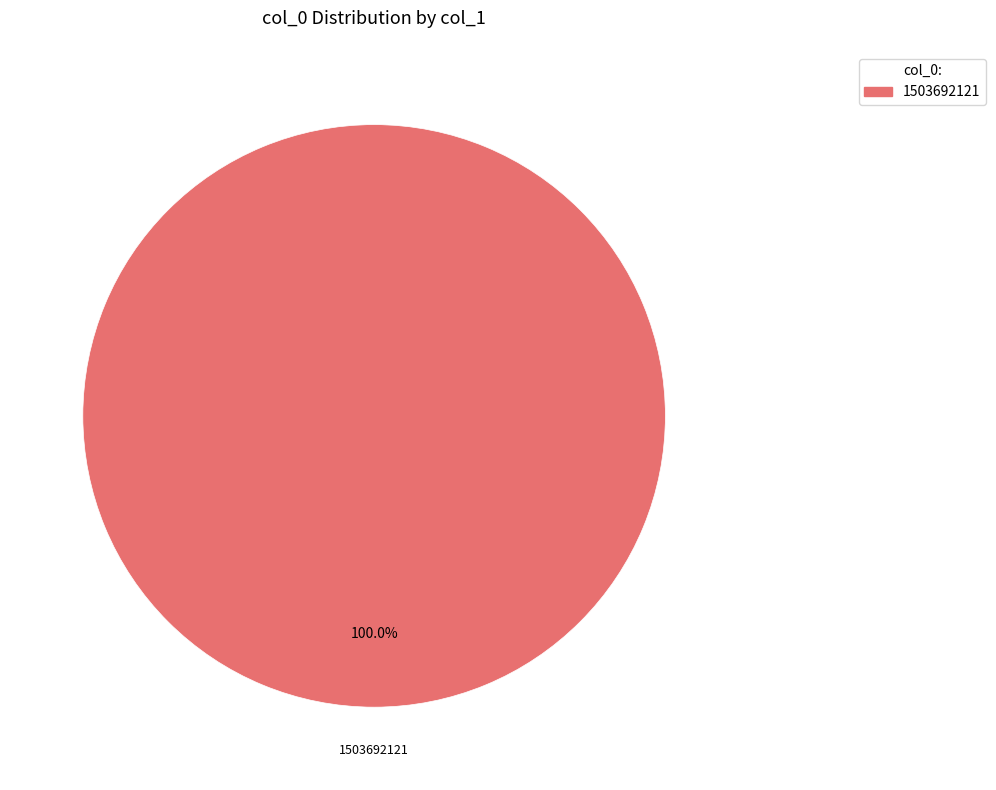

How many slices are in this pie chart?

1